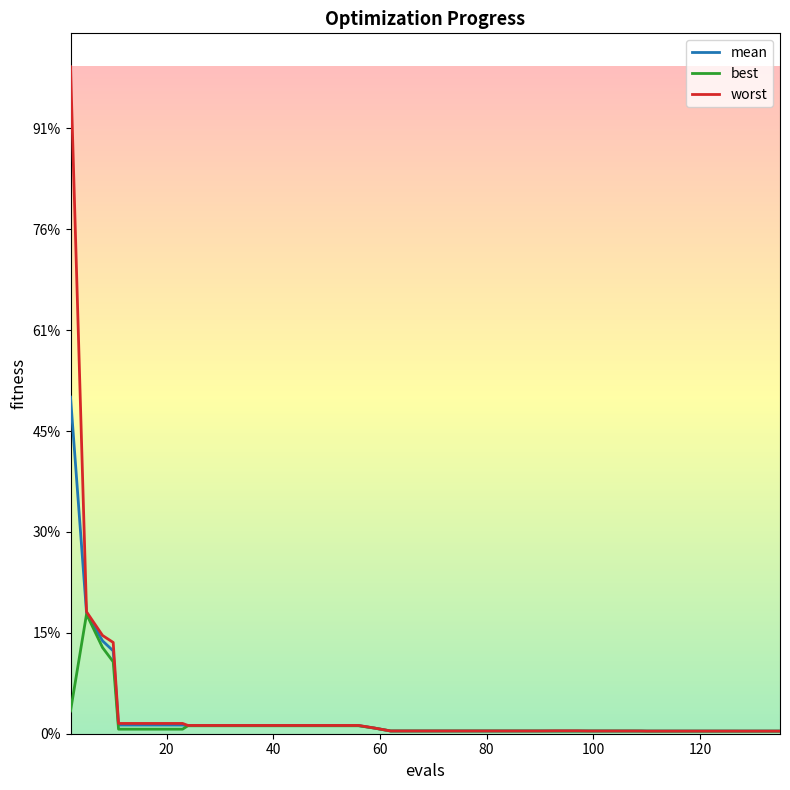

True or false: worst and best intersect in this chart.

False